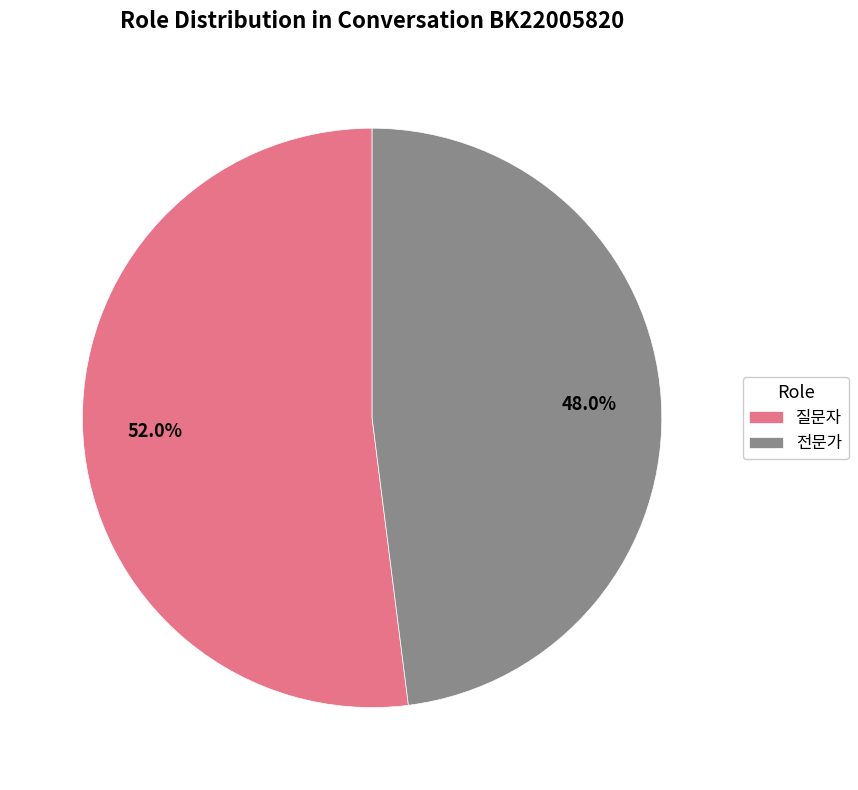

To the nearest percent, what is the combined percentage of 질문자 and 전문가?

100%